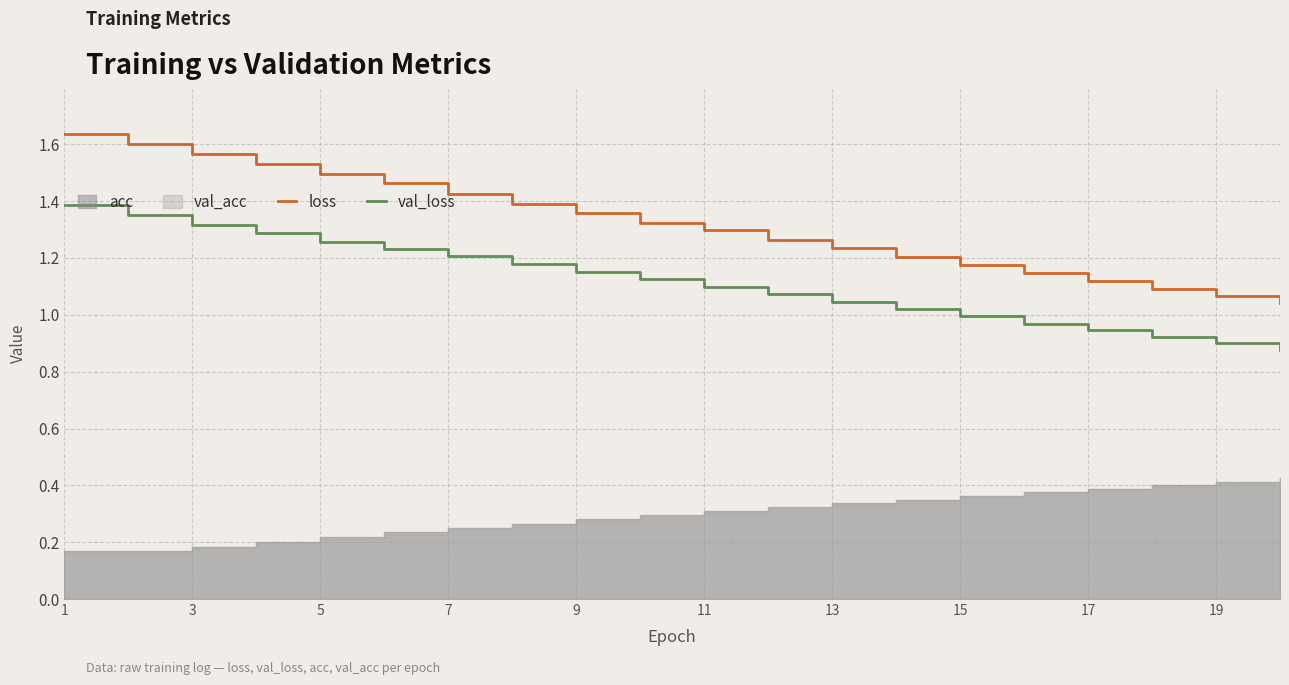

Is the value of val_loss at 17 greater than the value of loss at 17?

No